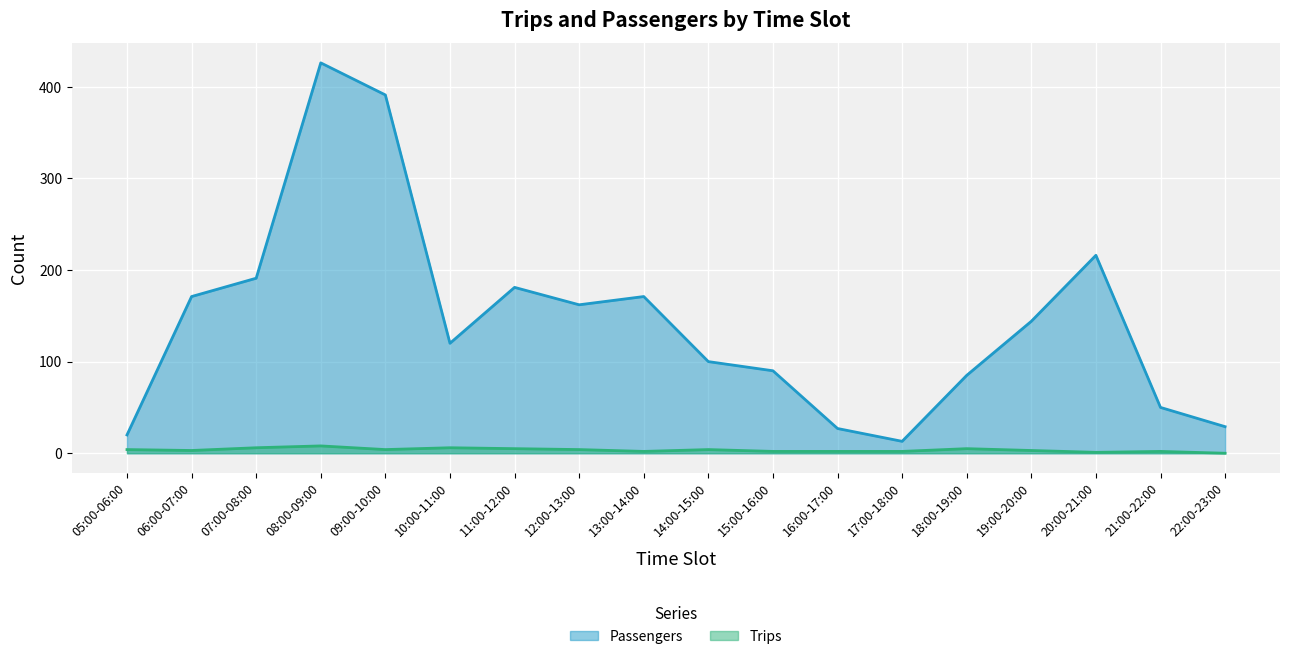

Between 17:00-18:00 and 10:00-11:00, which is larger?

10:00-11:00